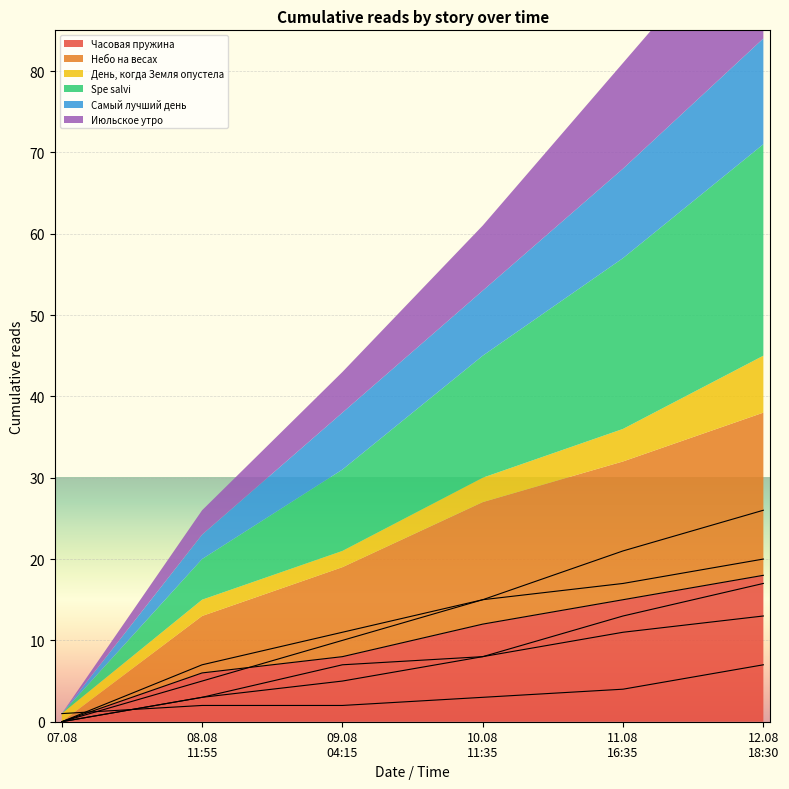

True or false: Часовая пружина has a value of 9 at 07.08.

False